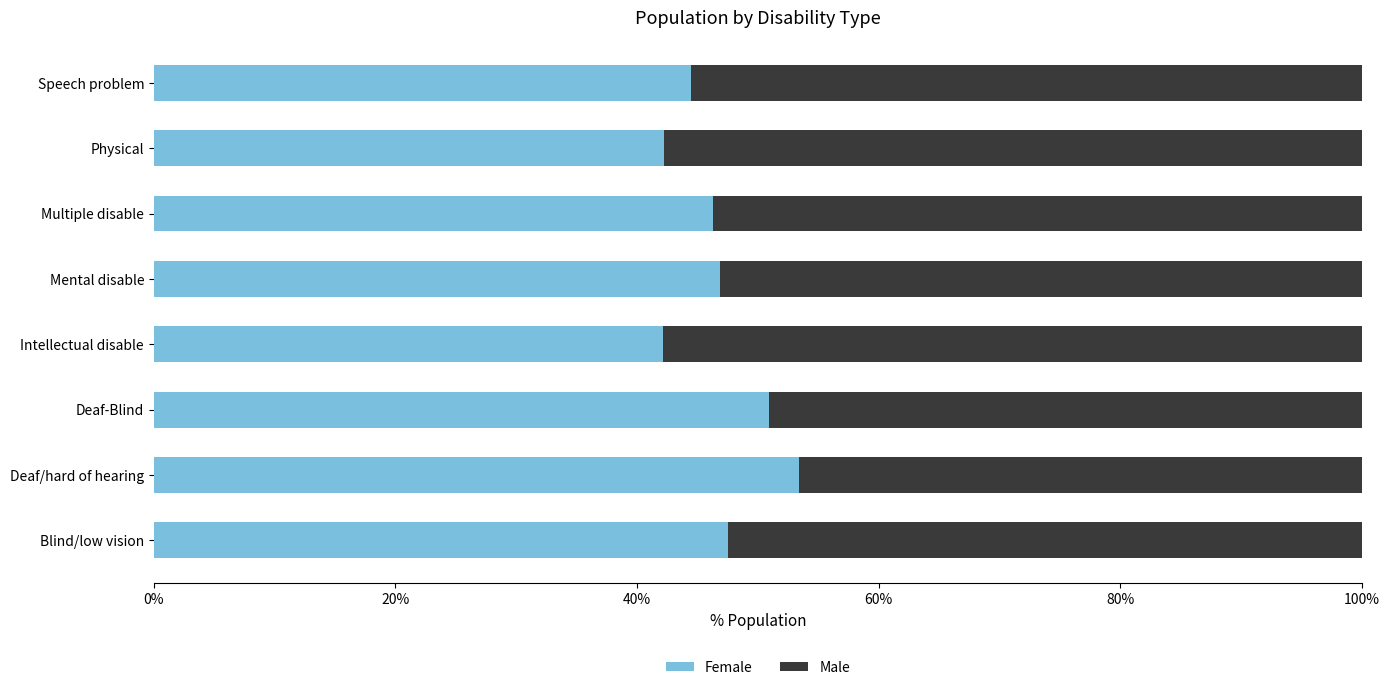

What is the total value across all series at Mental disable?

100.0